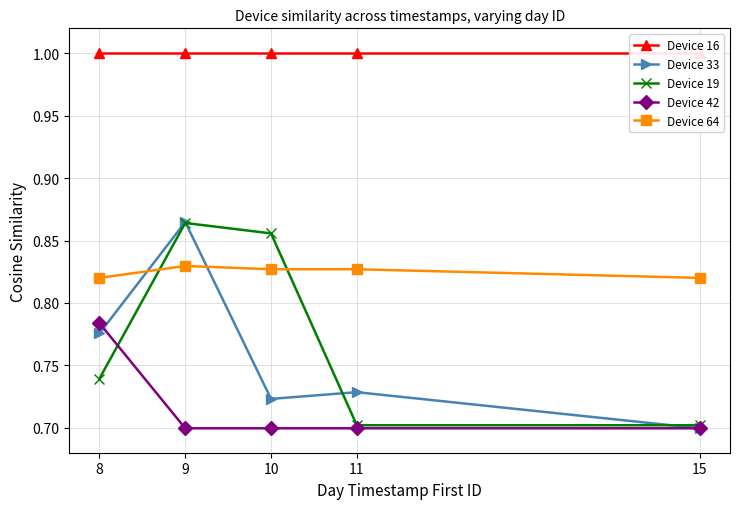

At which category is the sum across all series the highest?

9